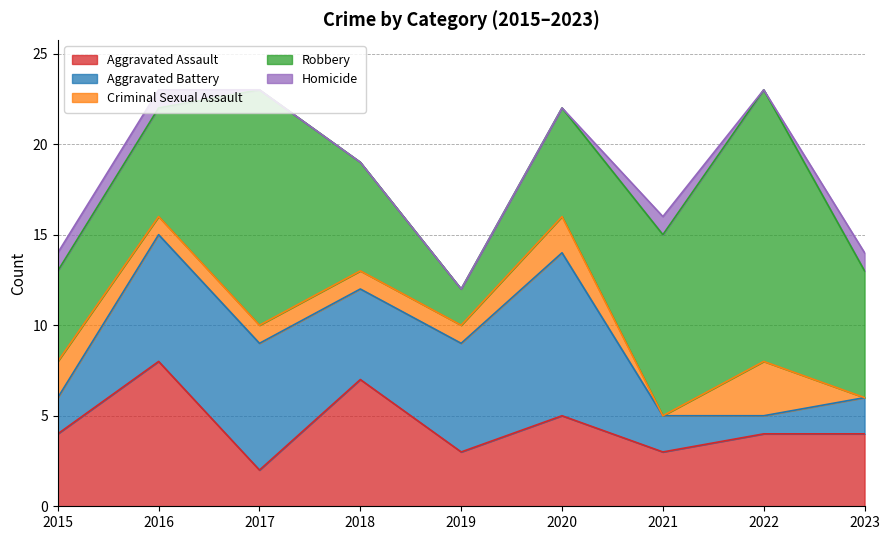

At which category is the sum across all series the highest?

2016